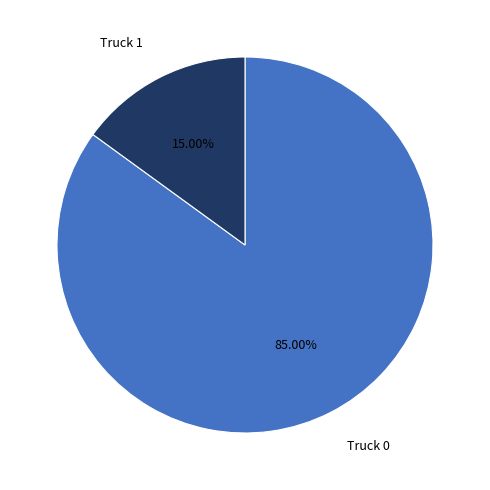

Count the number of slices in the pie.

2